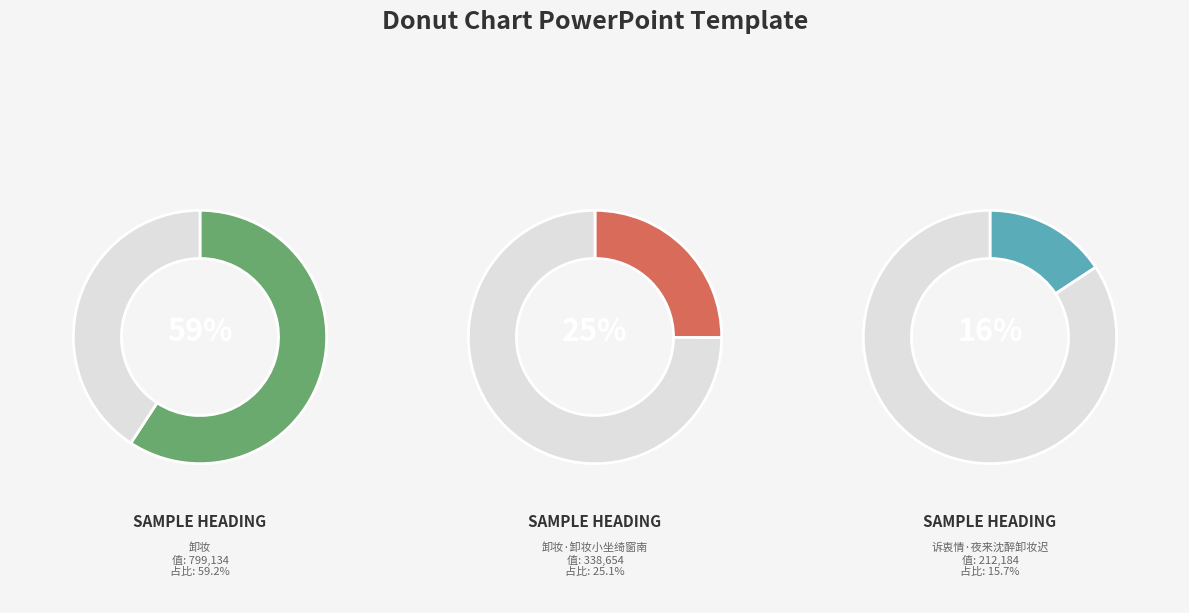

To the nearest percent, what portion does 诉衷情·夜来沈醉卸妆迟 represent?

16%